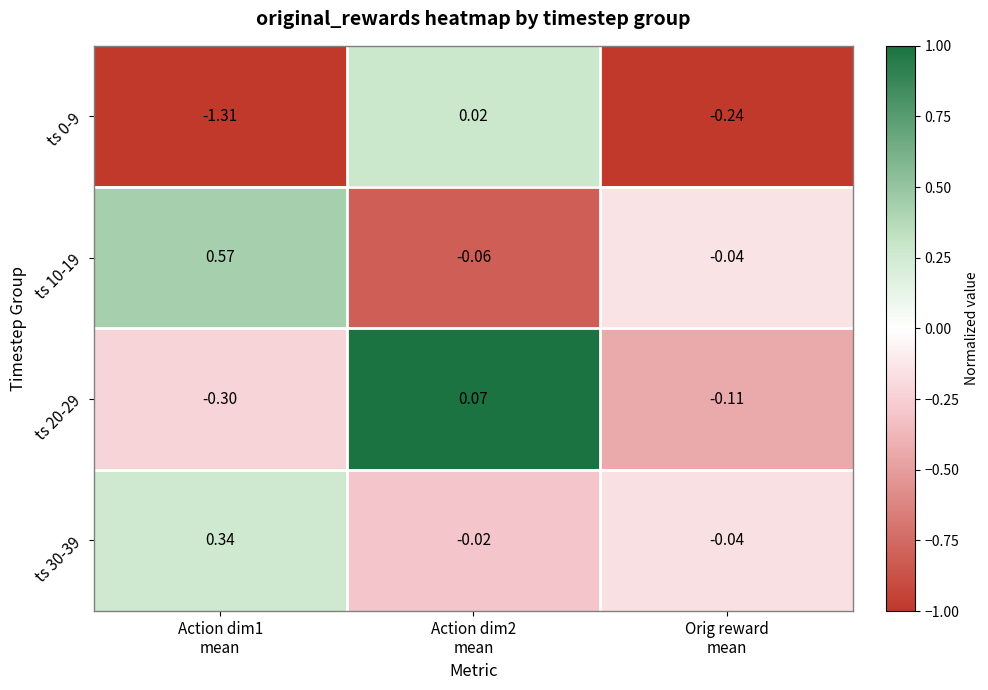

Count the number of categories in the chart.

3